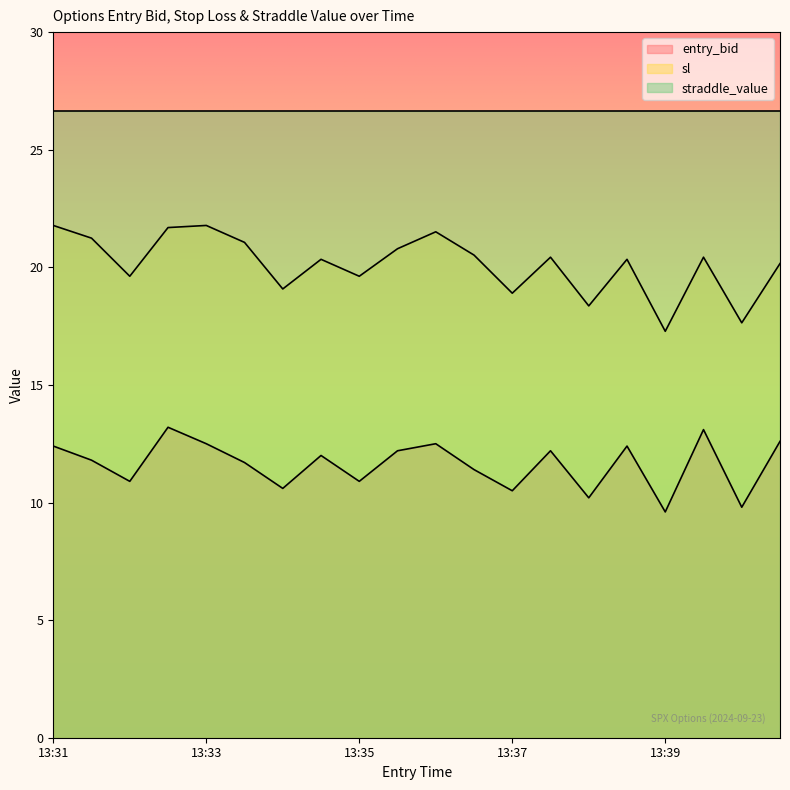

How many interior local peaks does the entry_bid series have?

6